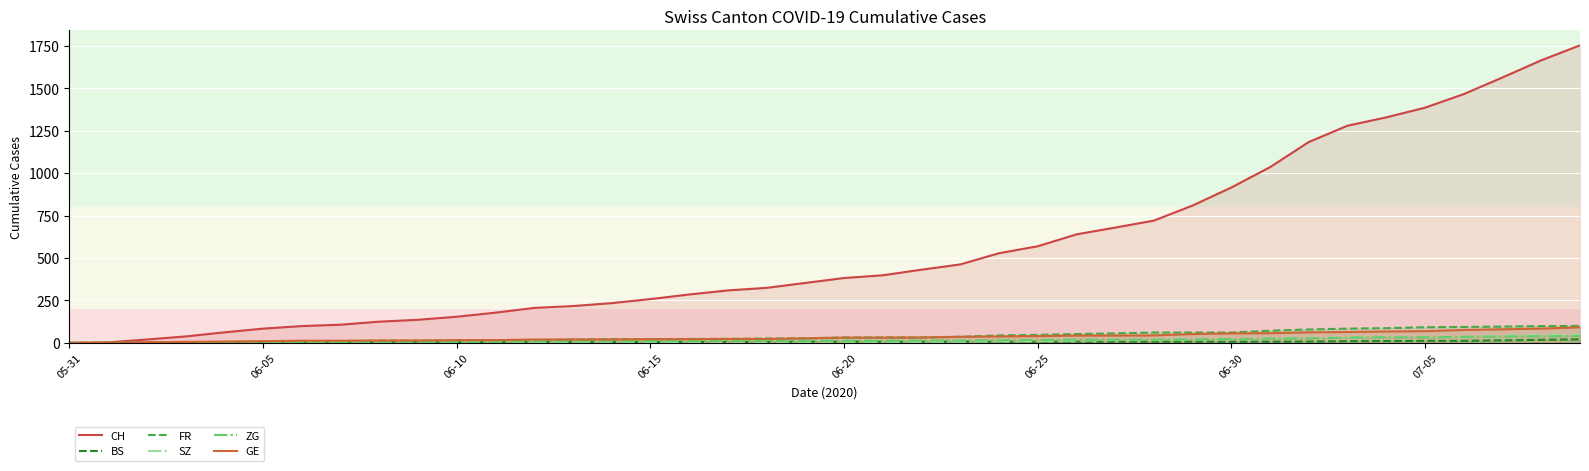

True or false: FR has a value of 92 at 07-05.

True